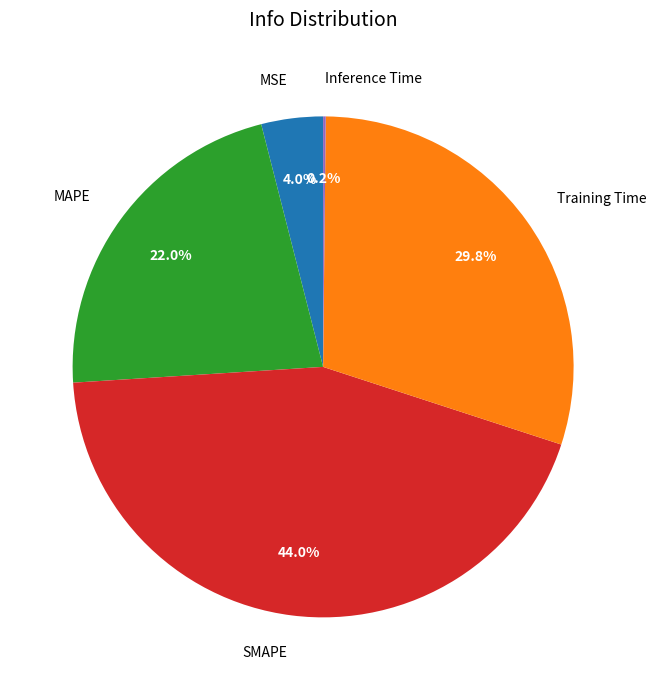

Does any single category account for the majority?

No